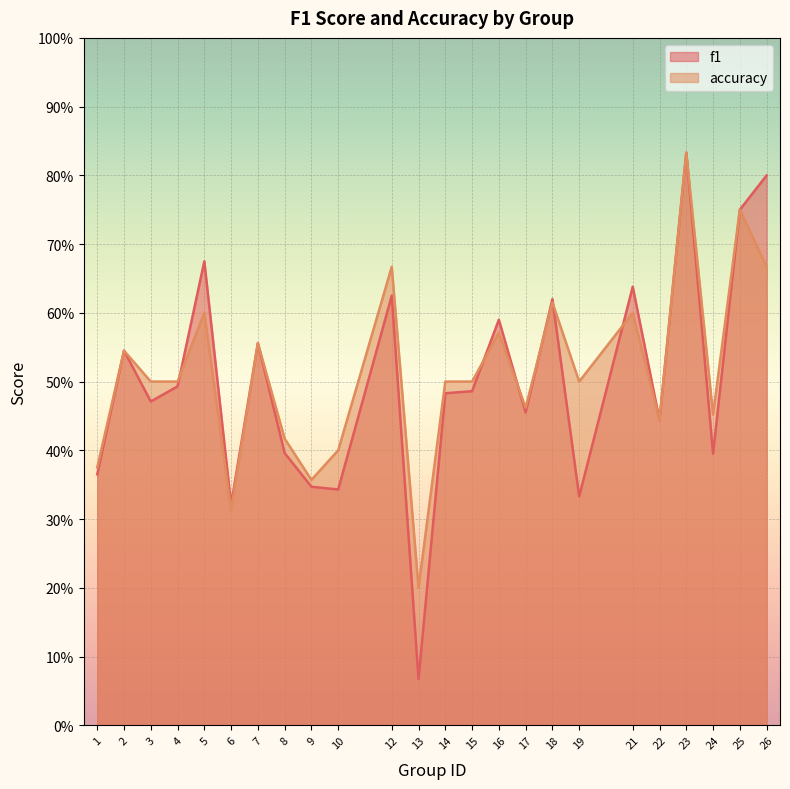

What is the total value across all series at 6?

0.6